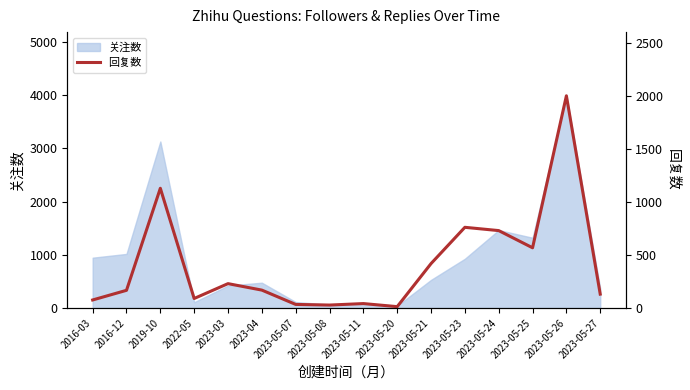

What is the value of the 16th point from the left?

131